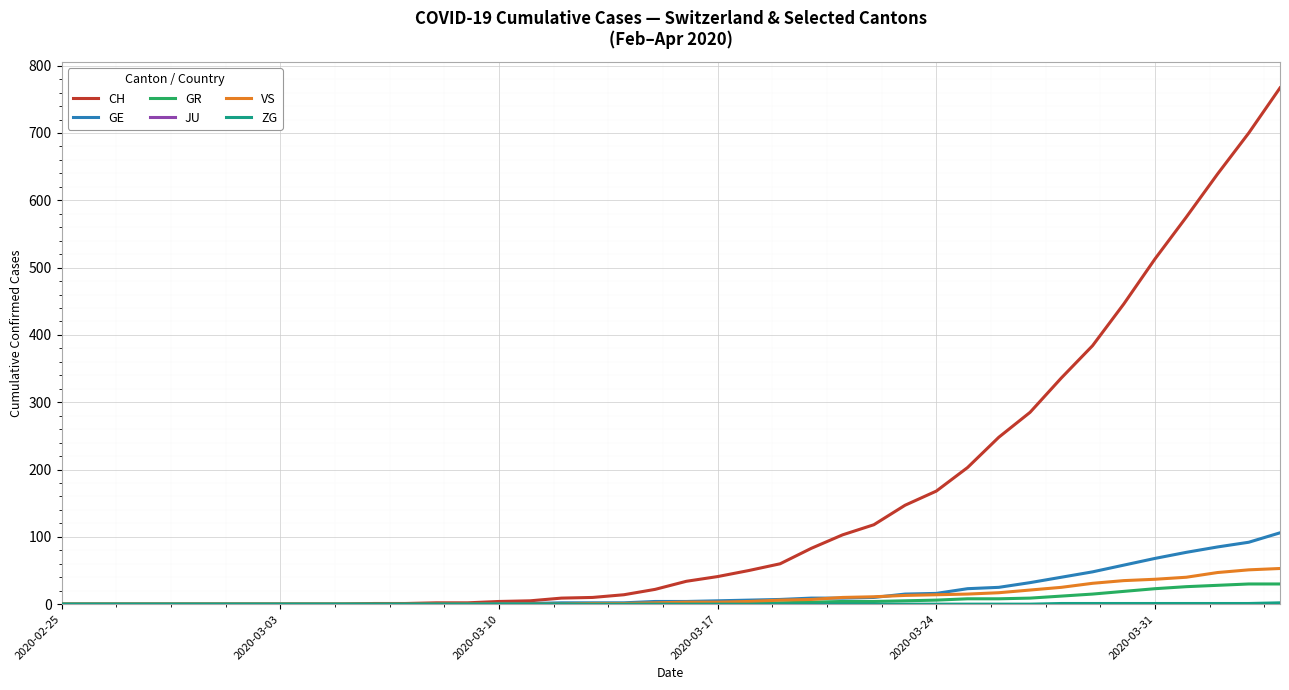

At how many categories does at least one series exceed 185?

11